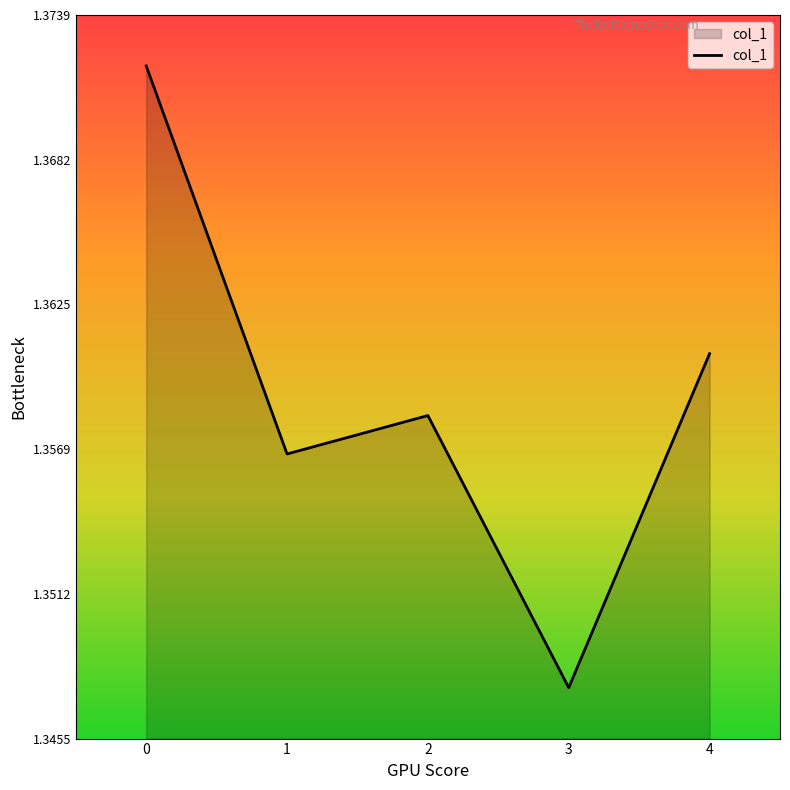

Rank the categories by value from highest to lowest.

0, 4, 2, 1, 3